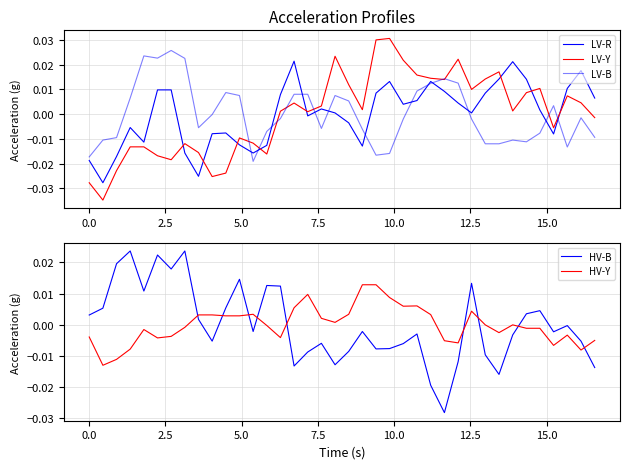

True or false: HV-B and HV-Y intersect in this chart.

True